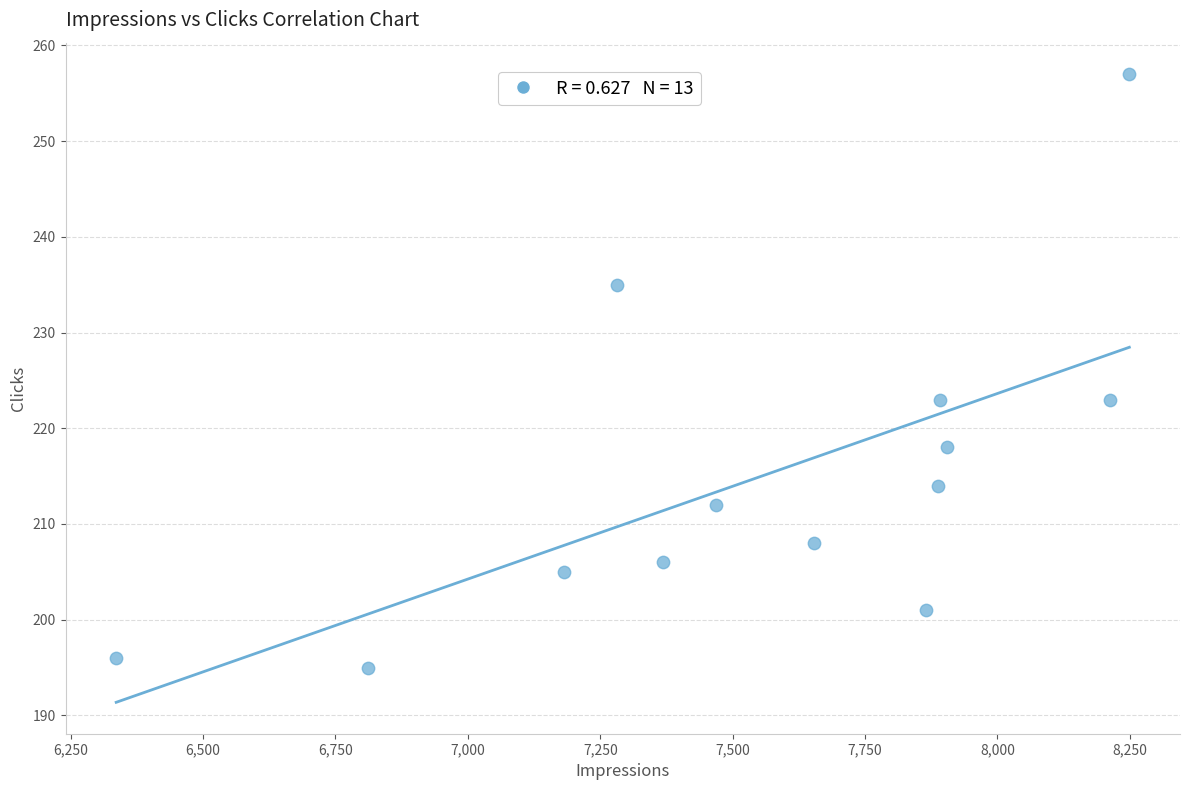

What is the range of Y values (max minus min)?

62